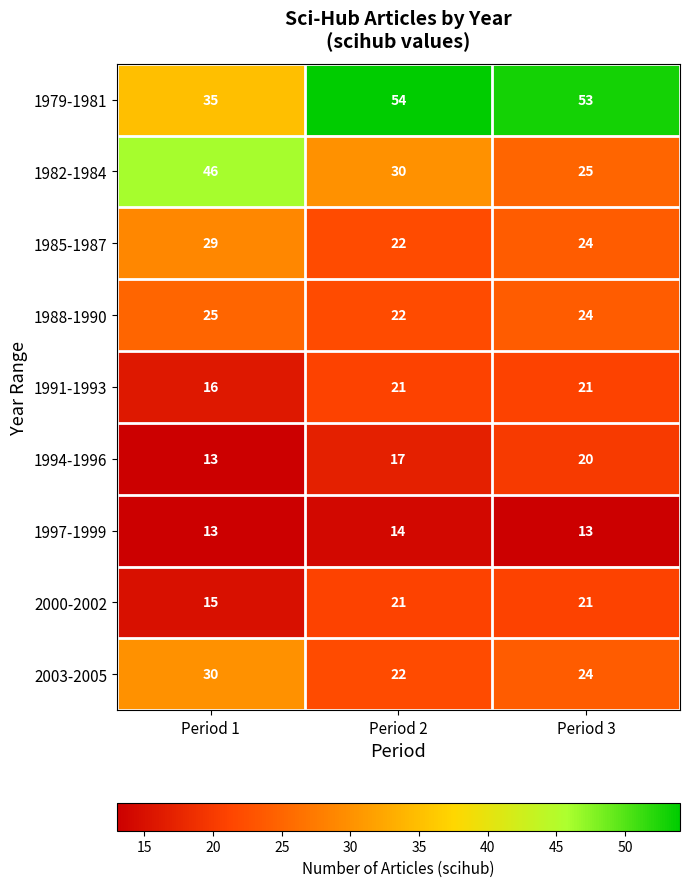

Reading left to right, what are all the values shown in this chart?

1979-1981: 35	54	53
1982-1984: 46	30	25
1985-1987: 29	22	24
1988-1990: 25	22	24
1991-1993: 16	21	21
1994-1996: 13	17	20
1997-1999: 13	14	13
2000-2002: 15	21	21
2003-2005: 30	22	24